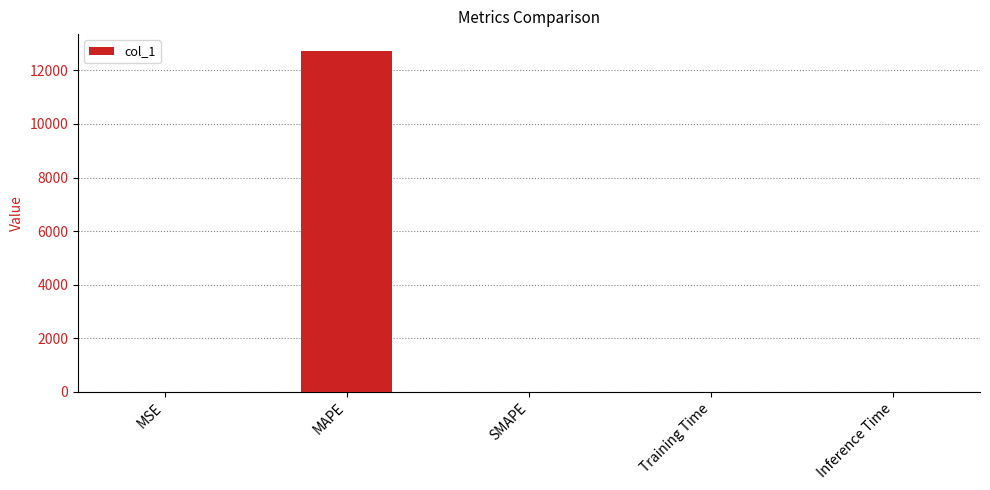

Which category has the highest value across all series?

MAPE